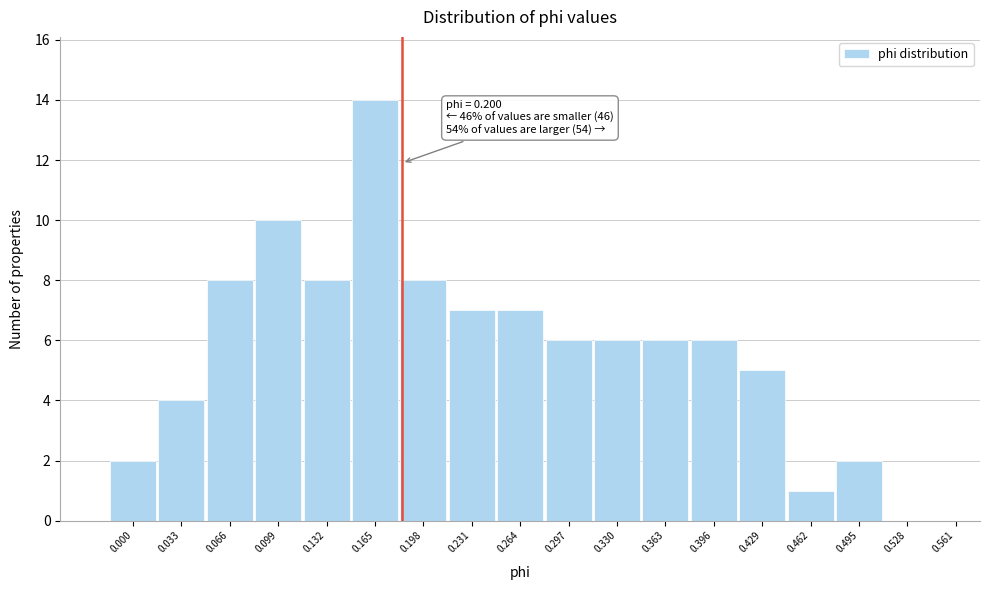

Reading left to right, transcribe all the data shown in this chart.

0.000=2	0.033=4	0.066=8	0.099=10	0.132=8	0.165=14	0.198=8	0.231=7	0.264=7	0.297=6	0.330=6	0.363=6	0.396=6	0.429=5	0.462=1	0.495=2	0.528=0	0.561=0